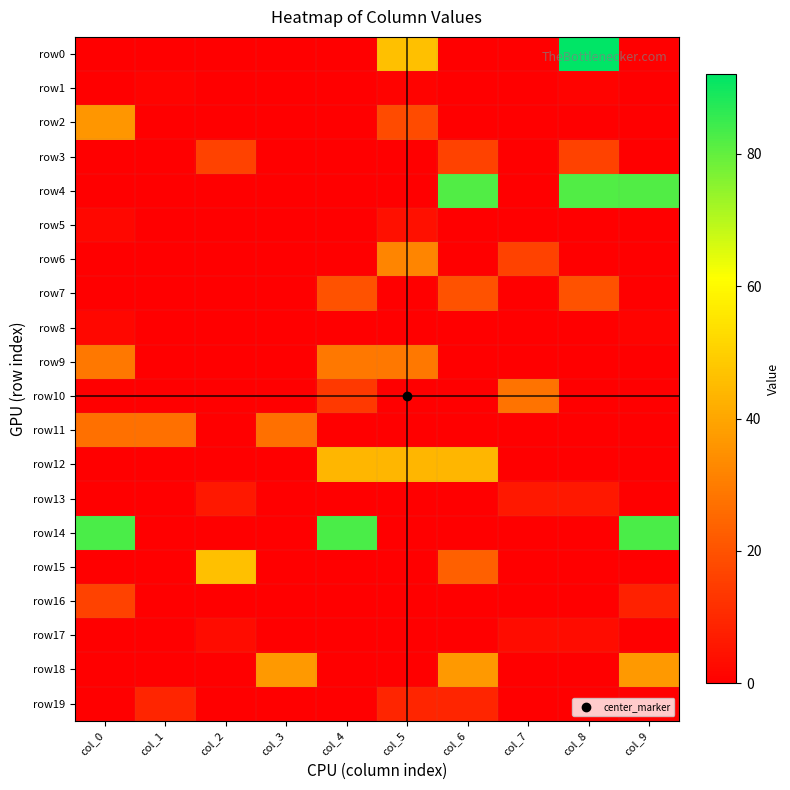

Reading left to right, what are all the values shown in this chart?

row0: col_0=0	col_1=0	col_2=0	col_3=0	col_4=0	col_5=46	col_6=0	col_7=0	col_8=92	col_9=0
row1: col_0=0	col_1=1	col_2=0	col_3=0	col_4=0	col_5=1	col_6=0	col_7=0	col_8=1	col_9=0
row2: col_0=36	col_1=0	col_2=0	col_3=0	col_4=0	col_5=18	col_6=0	col_7=0	col_8=0	col_9=0
row3: col_0=0	col_1=0	col_2=16	col_3=0	col_4=0	col_5=0	col_6=16	col_7=0	col_8=16	col_9=0
row4: col_0=0	col_1=0	col_2=0	col_3=0	col_4=0	col_5=0	col_6=82	col_7=0	col_8=82	col_9=82
row5: col_0=2	col_1=0	col_2=0	col_3=0	col_4=0	col_5=4	col_6=0	col_7=0	col_8=0	col_9=0
row6: col_0=0	col_1=0	col_2=0	col_3=0	col_4=0	col_5=32	col_6=0	col_7=16	col_8=0	col_9=0
row7: col_0=0	col_1=0	col_2=0	col_3=0	col_4=20	col_5=0	col_6=20	col_7=0	col_8=20	col_9=0
row8: col_0=2	col_1=0	col_2=0	col_3=0	col_4=0	col_5=0	col_6=0	col_7=0	col_8=0	col_9=1
row9: col_0=29	col_1=0	col_2=0	col_3=0	col_4=29	col_5=29	col_6=0	col_7=0	col_8=0	col_9=0
row10: col_0=0	col_1=0	col_2=0	col_3=0	col_4=14	col_5=0	col_6=0	col_7=28	col_8=0	col_9=0
row11: col_0=27	col_1=27	col_2=0	col_3=27	col_4=0	col_5=0	col_6=0	col_7=0	col_8=0	col_9=0
row12: col_0=0	col_1=0	col_2=0	col_3=0	col_4=44	col_5=44	col_6=44	col_7=0	col_8=0	col_9=0
row13: col_0=0	col_1=0	col_2=6	col_3=0	col_4=0	col_5=0	col_6=0	col_7=6	col_8=6	col_9=0
row14: col_0=83	col_1=0	col_2=0	col_3=0	col_4=83	col_5=0	col_6=0	col_7=0	col_8=0	col_9=83
row15: col_0=0	col_1=0	col_2=46	col_3=0	col_4=0	col_5=0	col_6=23	col_7=0	col_8=0	col_9=0
row16: col_0=16	col_1=0	col_2=0	col_3=0	col_4=0	col_5=0	col_6=0	col_7=0	col_8=0	col_9=8
row17: col_0=0	col_1=0	col_2=3	col_3=0	col_4=0	col_5=0	col_6=0	col_7=3	col_8=3	col_9=0
row18: col_0=0	col_1=0	col_2=0	col_3=37	col_4=0	col_5=0	col_6=37	col_7=0	col_8=0	col_9=37
row19: col_0=0	col_1=9	col_2=0	col_3=0	col_4=0	col_5=9	col_6=9	col_7=0	col_8=0	col_9=0